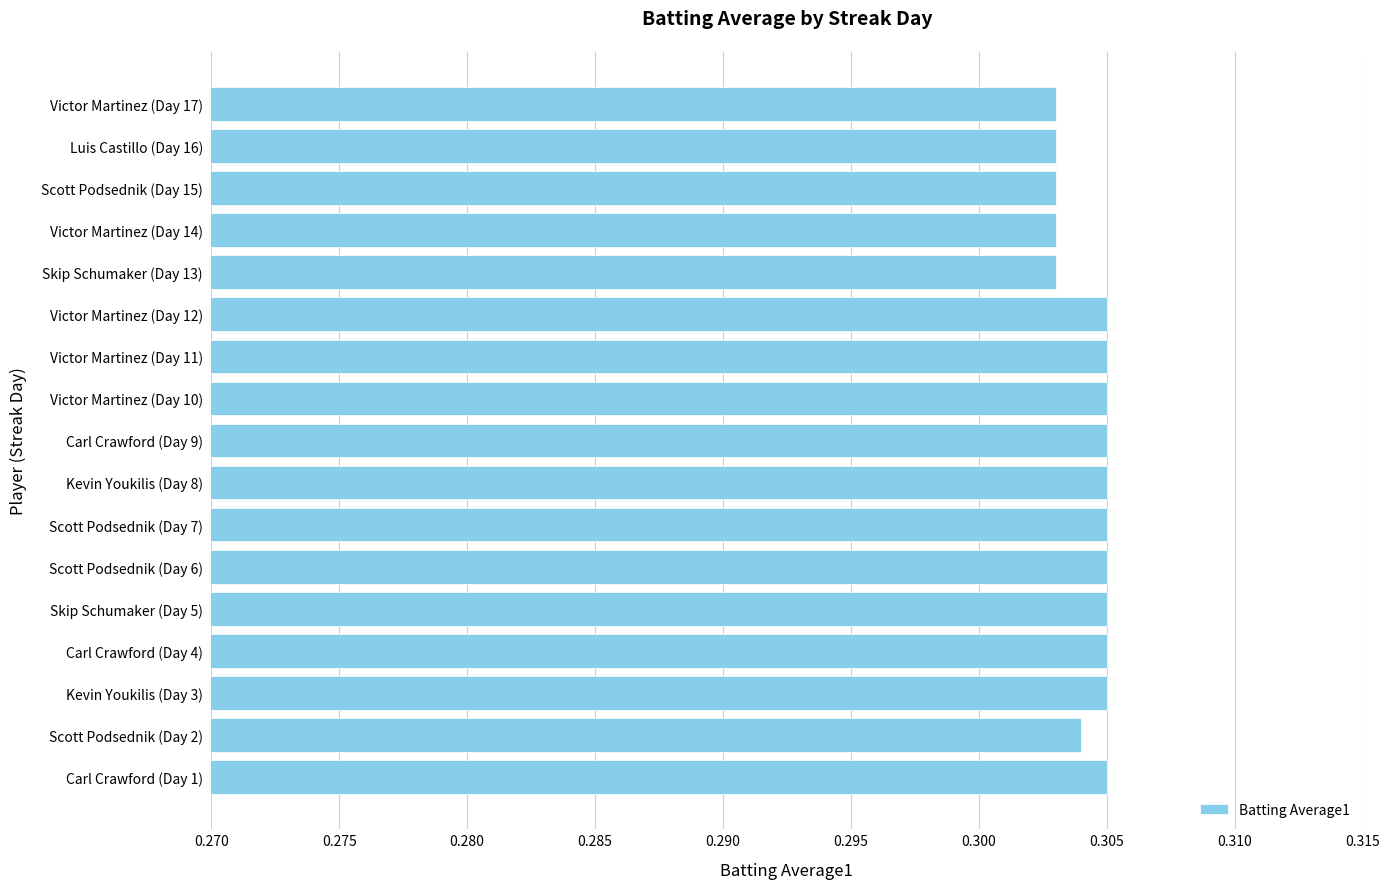

What is the sum of the values at Carl Crawford (Day 4) and Victor Martinez (Day 14)?

0.6